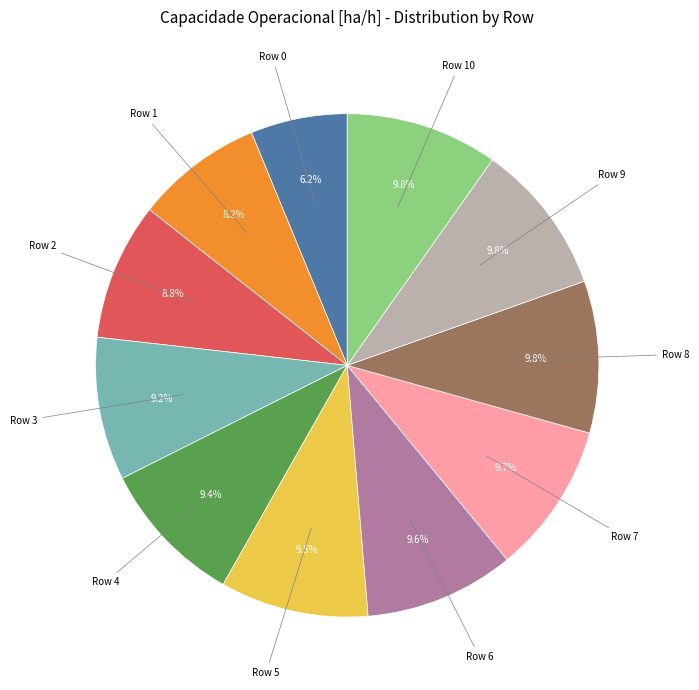

Is there any slice that represents more than half of the pie?

No